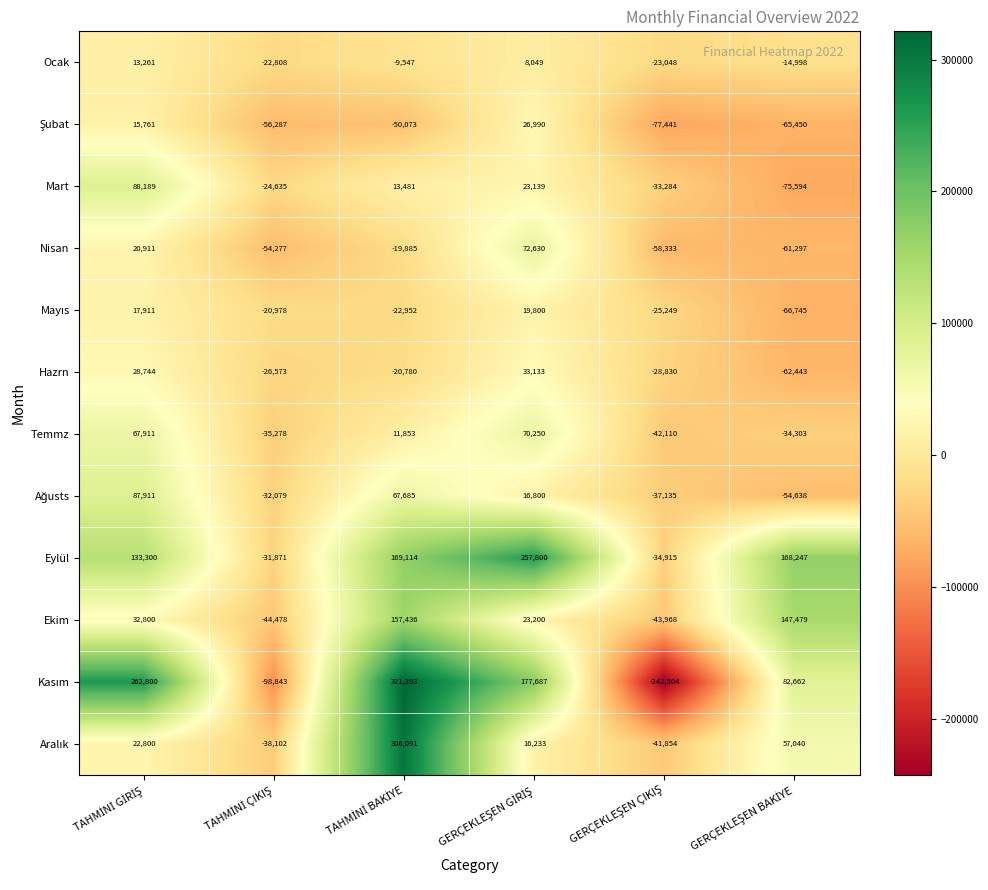

At how many categories does at least one series exceed 15489?

4